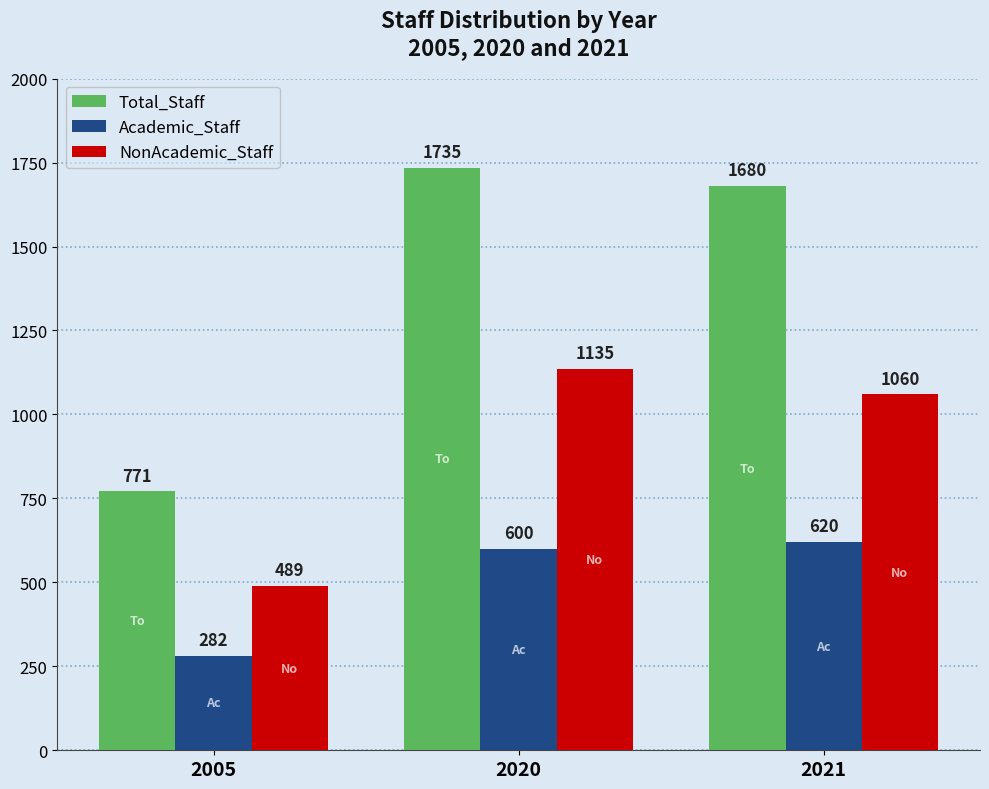

At which category does the chart reach its minimum across all series?

2005